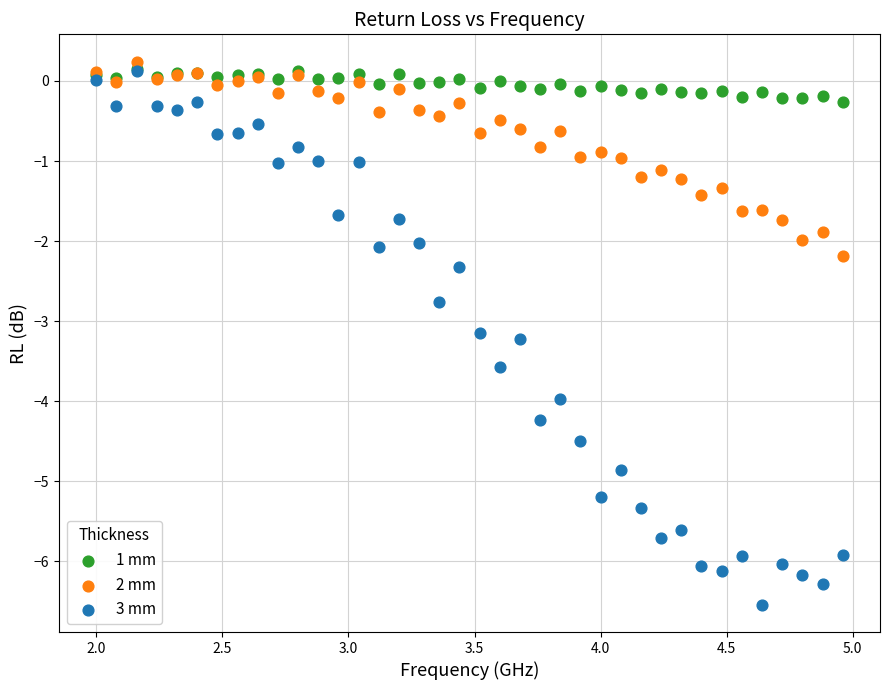

In the 3 mm series, what Y value is closest to -3?

-3.1